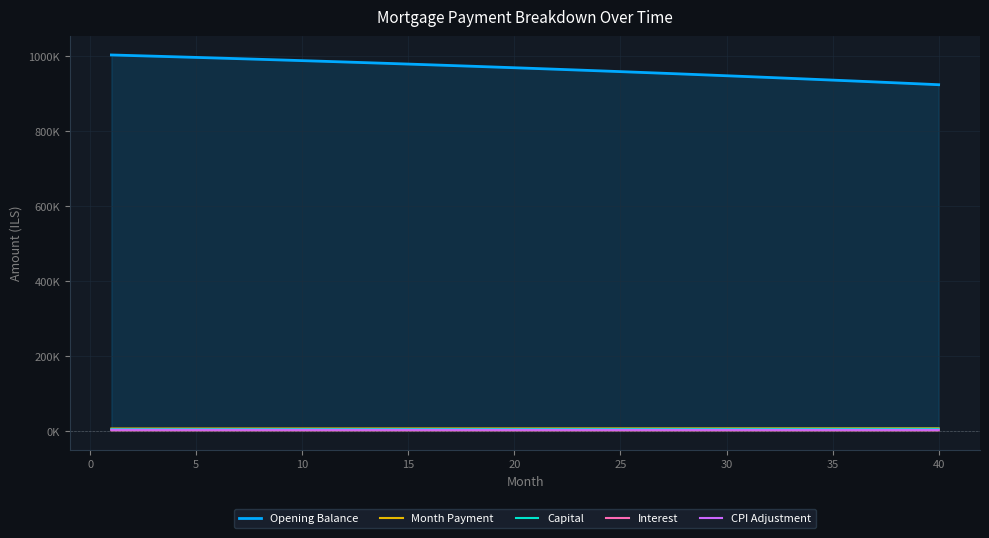

Reading left to right, what are all the values shown in this chart?

Opening Balance: 1003333.3	1001743.1	1000131.1	998497.2	996841.3	995163.3	993463.0	991740.4	989995.2	988227.3	986436.7	984623.1	982786.5	980926.7	979043.6	977137.1	975206.9	973253.1	971275.3	969273.6	967247.7	965197.6	963123.0	961023.9	958900.1	956751.4	954577.8	952379.1	950155.1	947905.6	945630.7	943330.0	941003.5	938651.0	936272.3	933867.4	931436.0	928978.1	926493.4	923981.8
Month Payment: 6590.5	6604.3	6618.0	6631.8	6645.6	6659.4	6673.3	6687.1	6701.0	6714.9	6728.8	6742.7	6756.7	6770.6	6784.6	6798.6	6812.6	6826.6	6840.7	6854.8	6868.9	6883.0	6897.1	6911.2	6925.4	6939.6	6953.8	6968.0	6982.2	6996.4	7010.7	7025.0	7039.3	7053.6	7067.9	7082.3	7096.7	7111.0	7125.4	7139.9
Capital: 4918.3	4934.7	4951.1	4967.6	4984.2	5000.8	5017.5	5034.2	5051.0	5067.8	5084.7	5101.7	5118.7	5135.7	5152.9	5170.0	5187.3	5204.6	5221.9	5239.3	5256.8	5274.3	5291.9	5309.5	5327.2	5345.0	5362.8	5380.7	5398.6	5416.6	5434.7	5452.8	5470.9	5489.2	5507.5	5525.8	5544.3	5562.7	5581.3	5599.9
Interest: 1672.2	1669.6	1666.9	1664.2	1661.4	1658.6	1655.8	1652.9	1650.0	1647.0	1644.1	1641.0	1638.0	1634.9	1631.7	1628.6	1625.3	1622.1	1618.8	1615.5	1612.1	1608.7	1605.2	1601.7	1598.2	1594.6	1591.0	1587.3	1583.6	1579.8	1576.0	1572.2	1568.3	1564.4	1560.5	1556.5	1552.4	1548.3	1544.2	1540.0
CPI Adjustment: 3328.1	3322.7	3317.3	3311.8	3306.2	3300.5	3294.8	3289.0	3283.2	3277.2	3271.2	3265.1	3258.9	3252.6	3246.3	3239.9	3233.4	3226.8	3220.2	3213.4	3206.6	3199.7	3192.8	3185.7	3178.6	3171.3	3164.1	3156.7	3149.2	3141.6	3134.0	3126.3	3118.4	3110.5	3102.6	3094.5	3086.3	3078.1	3069.7	3061.3